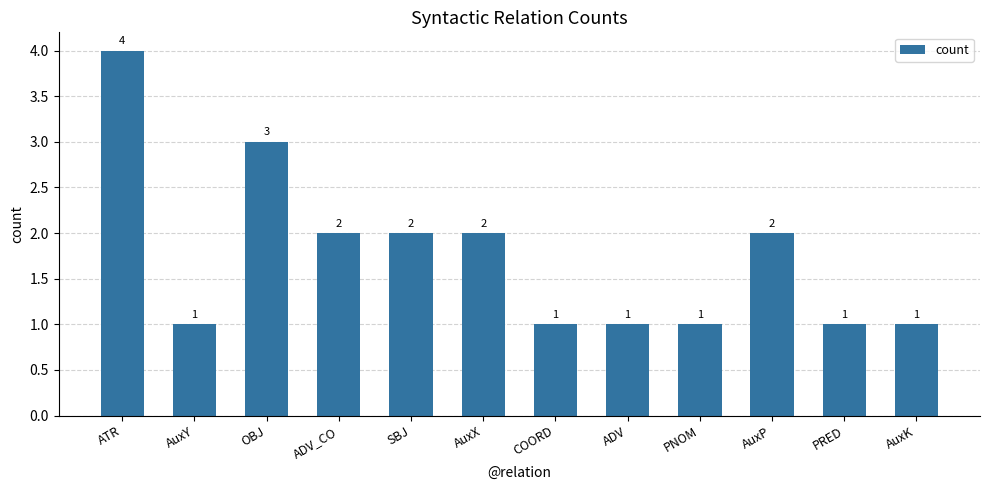

How many values are below 2?

6